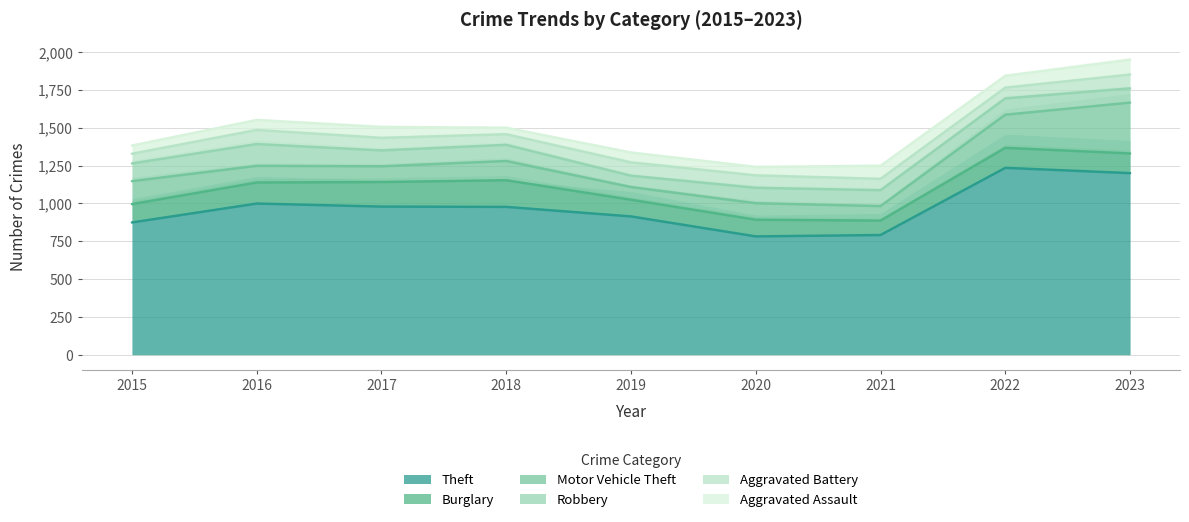

How many lines are shown in the chart?

6